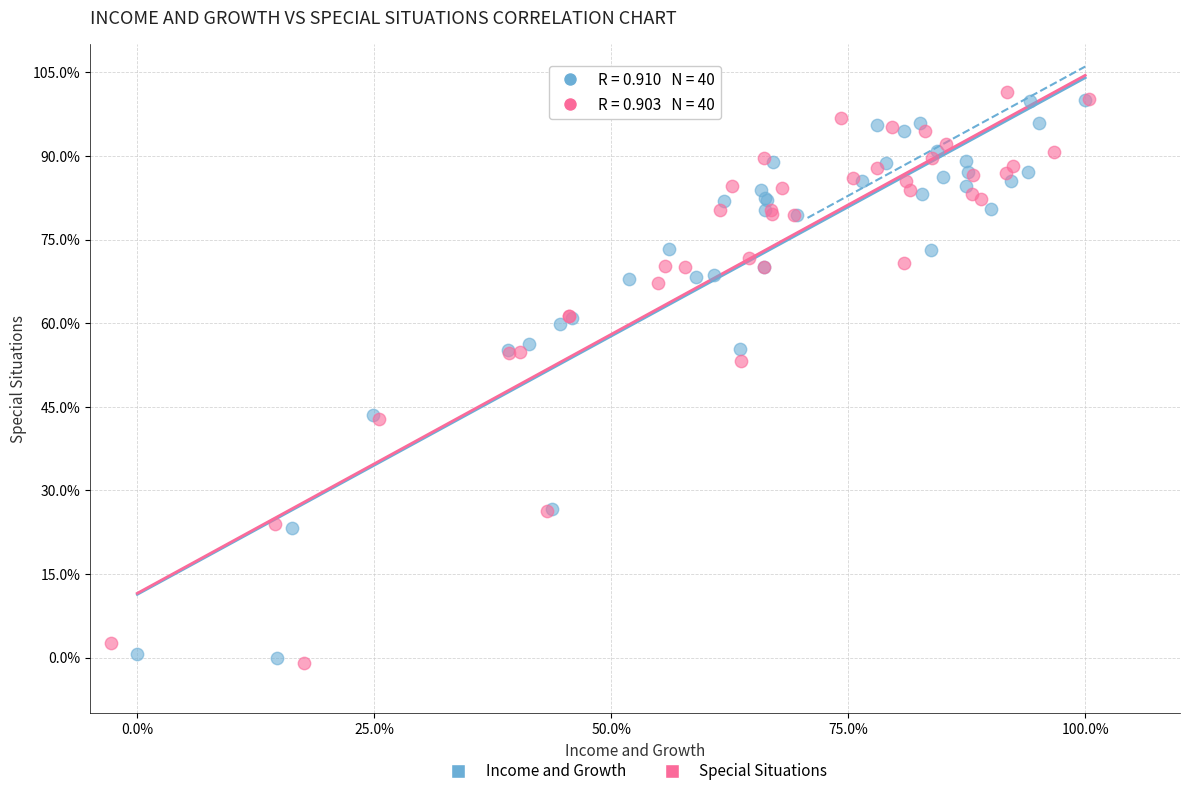

What are all the series names shown in the legend?

Income and Growth, Special Situations